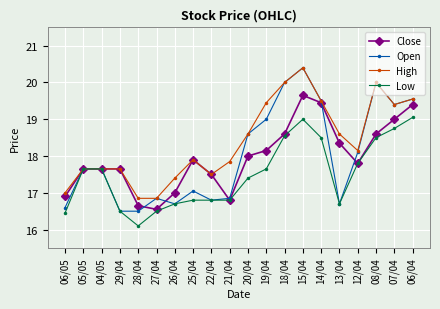

True or false: Close has a value of 28.5 at 20/04.

False